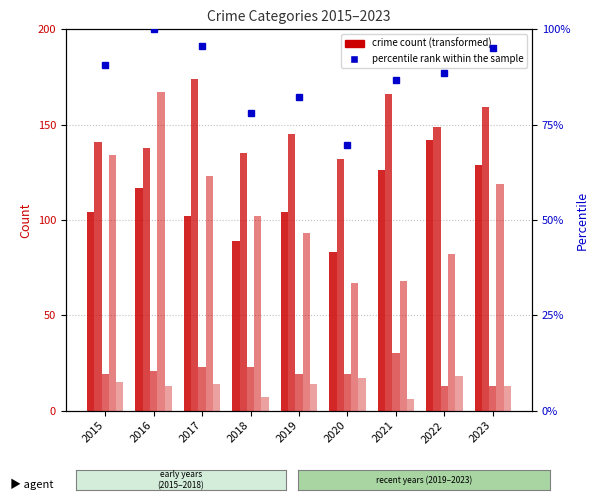

The Robbery series shows 159.9 at 2018. True or false?

False